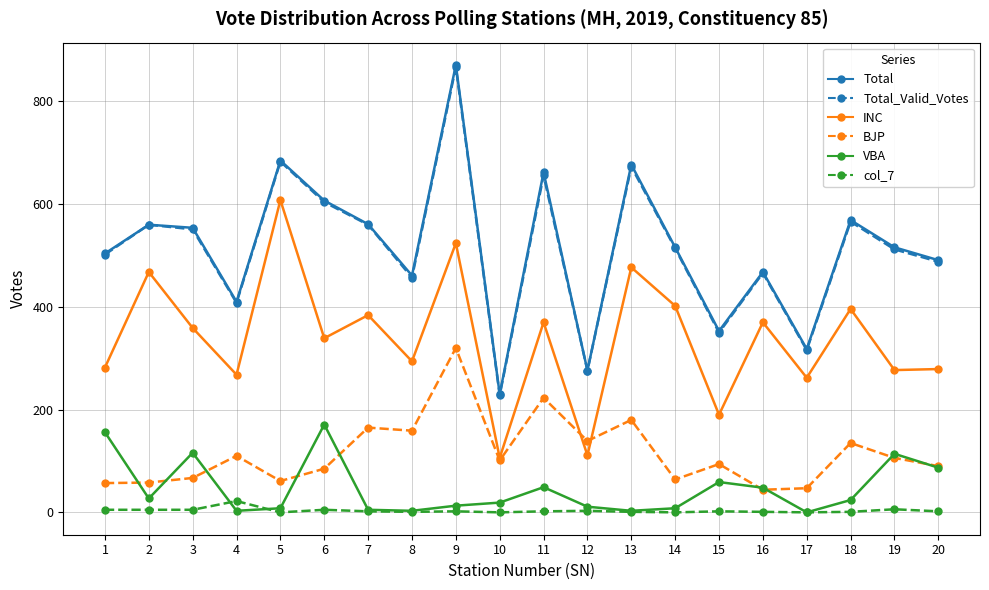

What is the spread (max minus min) of values at 20?

489